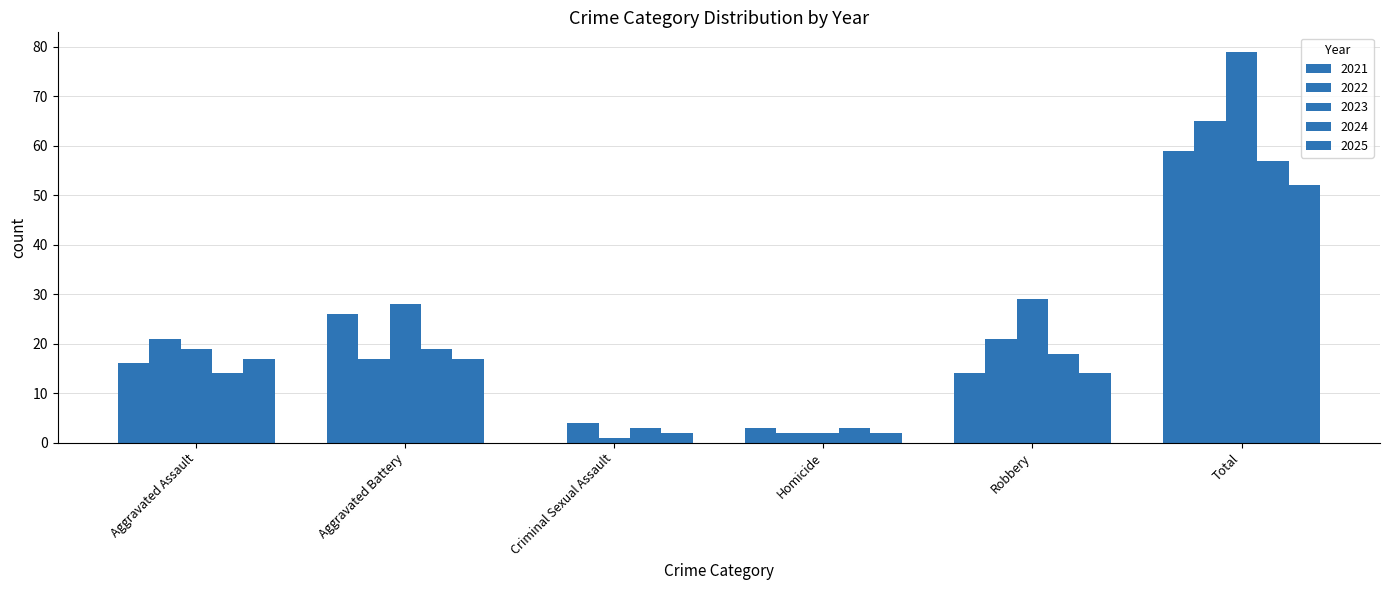

True or false: 2023 has a value of 132 at Total.

False